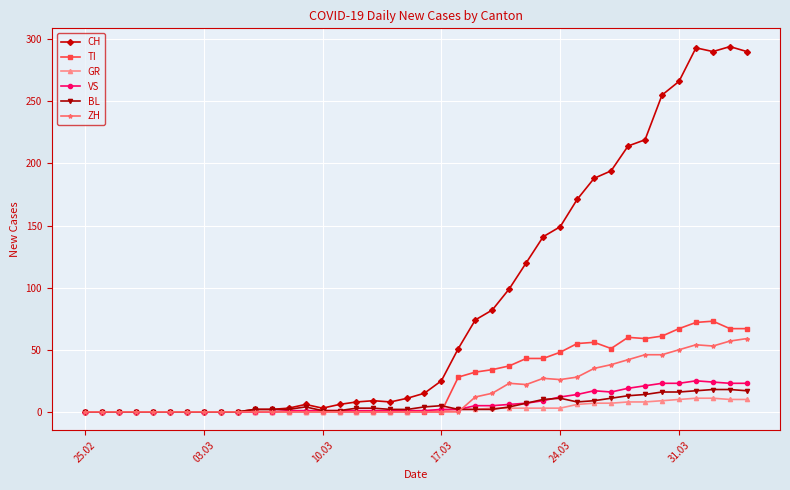

Which series has the largest range (max minus min)?

CH